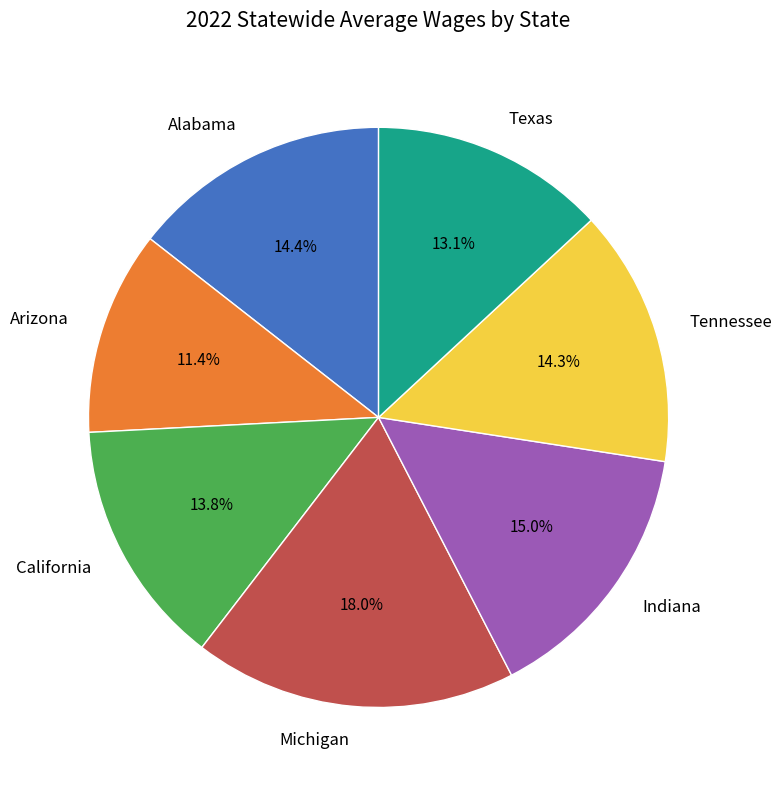

Is there any slice that represents more than half of the pie?

No